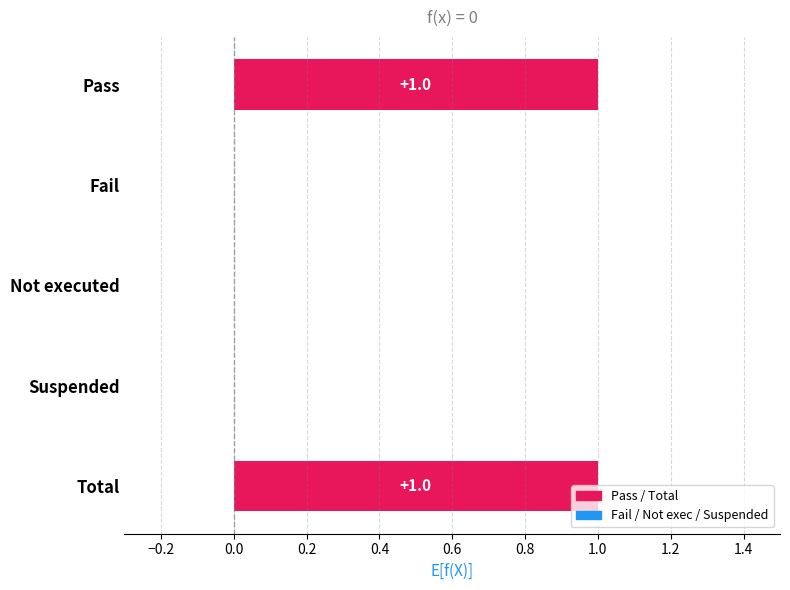

Between Fail and Pass, which is larger?

Pass